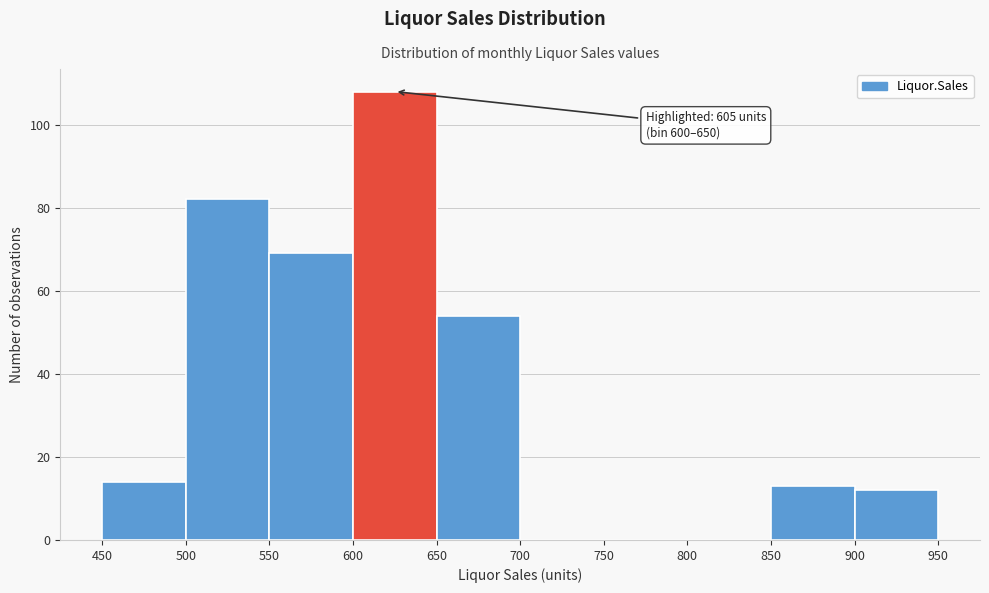

Which range on the x-axis has the tallest bar?

600 to 650